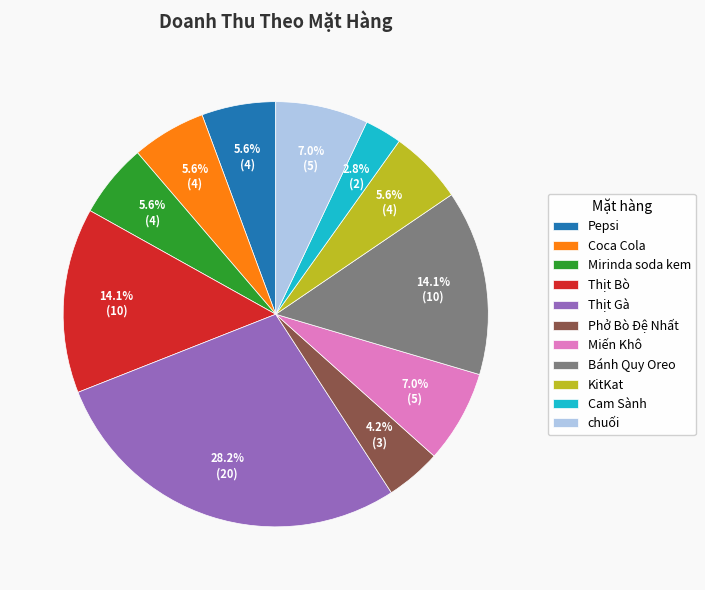

To the nearest percent, what is the average slice percentage?

9%